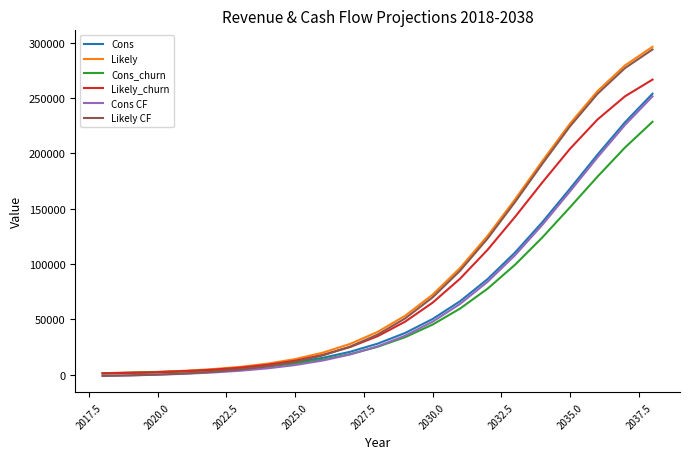

What is the maximum value for Likely?

296280.0